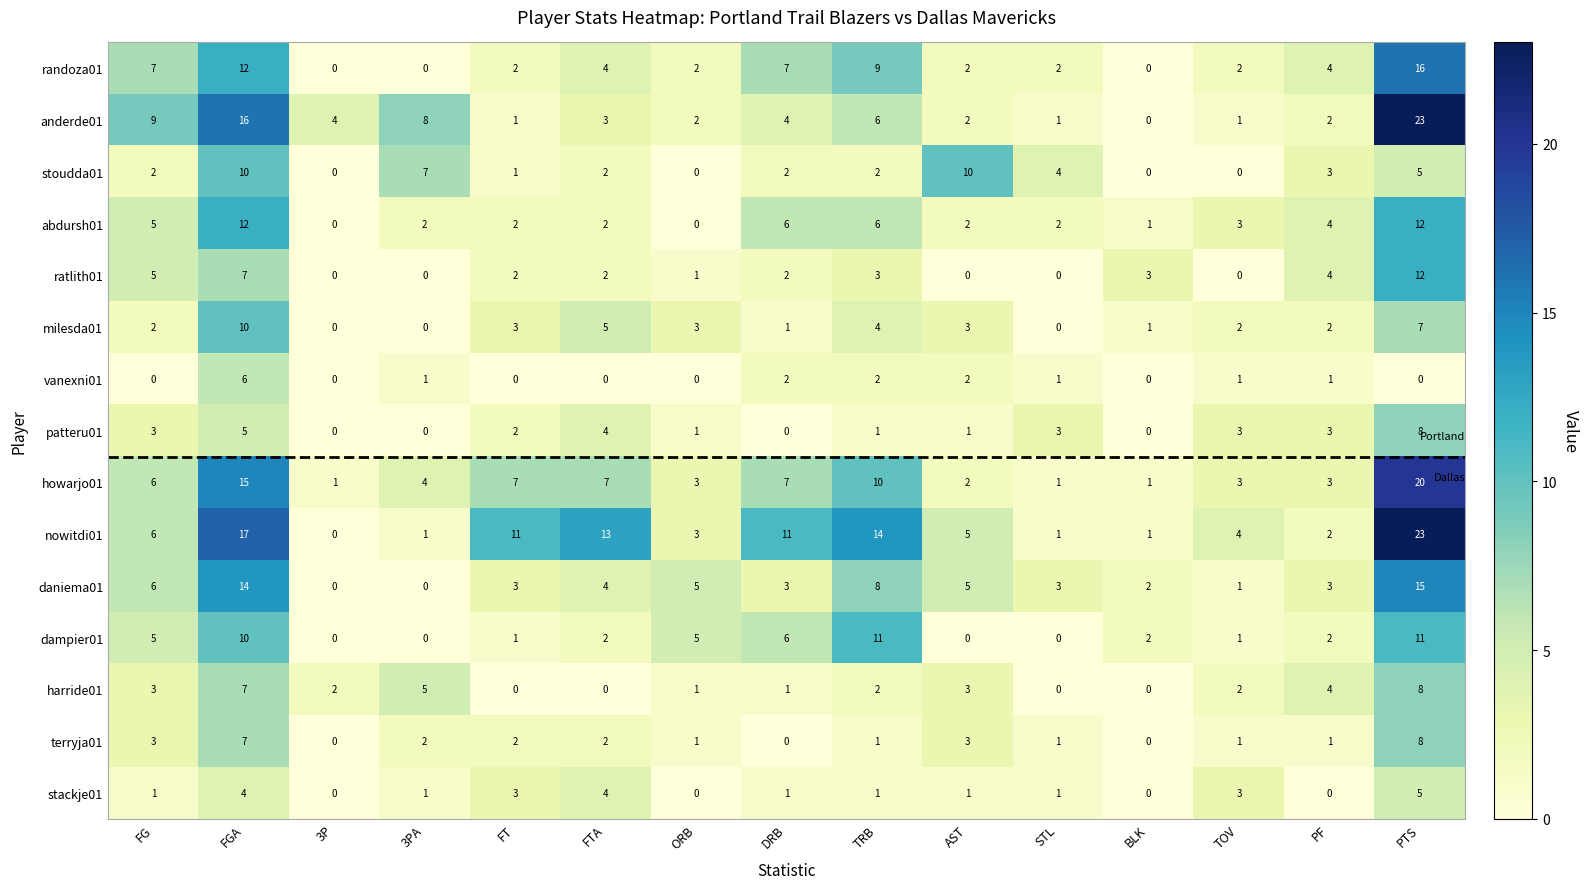

The value of randoza01 at TOV is 2. True or false?

True